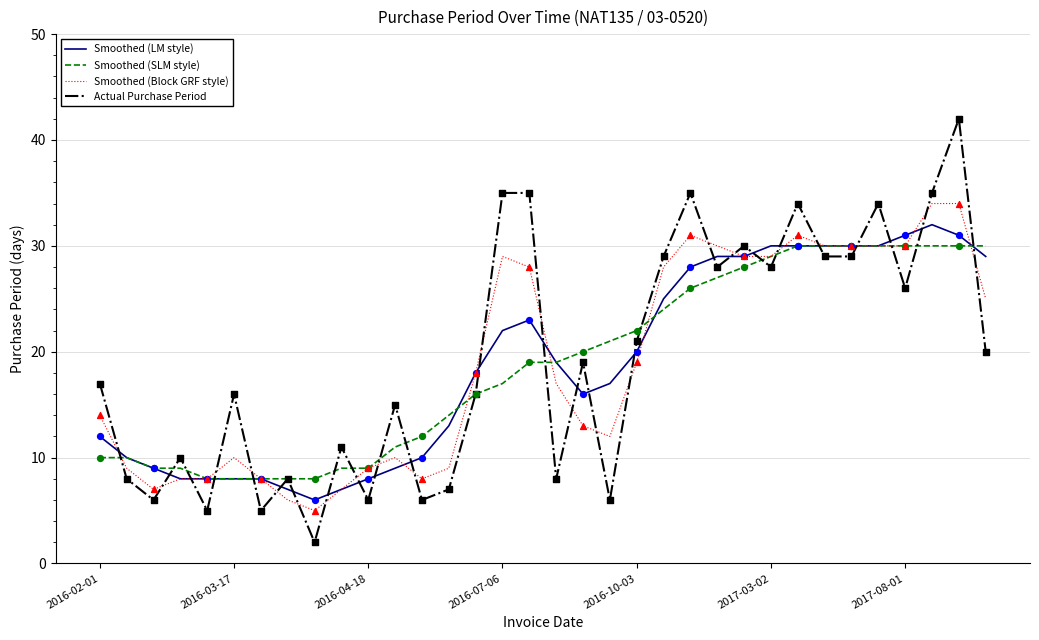

What is the highest value of the Smoothed (Block GRF style) series?

34